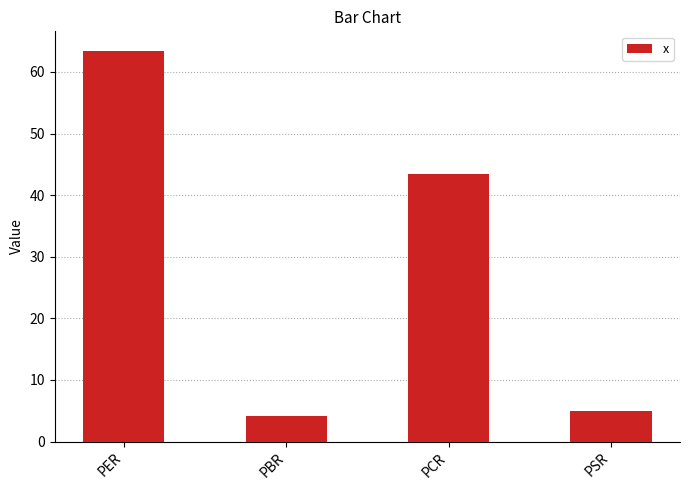

Which category has the lowest value across all series?

PBR